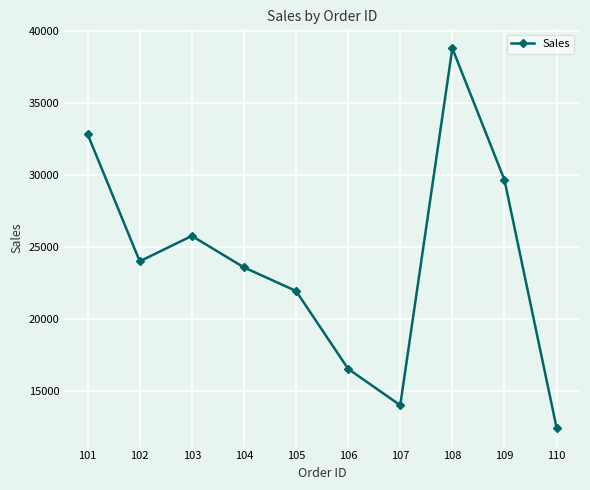

What is the change in value from 106 to 108?

+22262